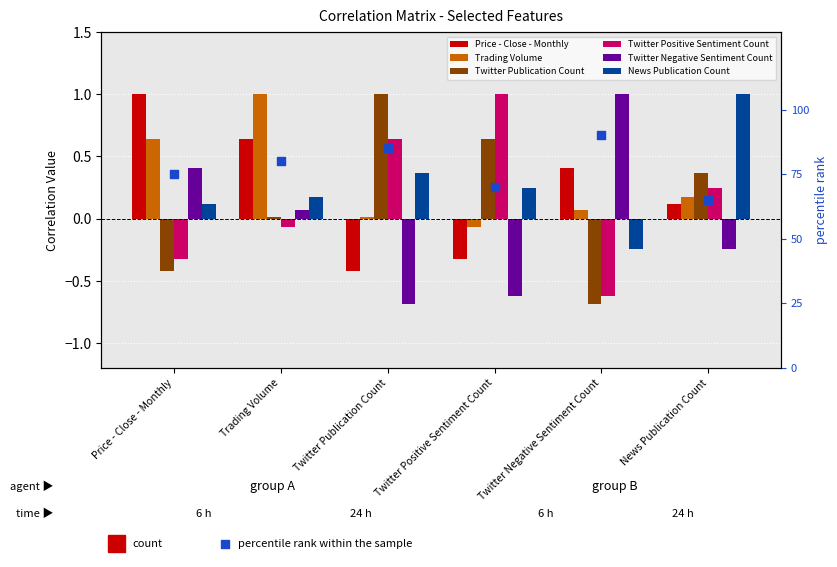

Which series reaches the maximum Y coordinate?

Price - Close - Monthly